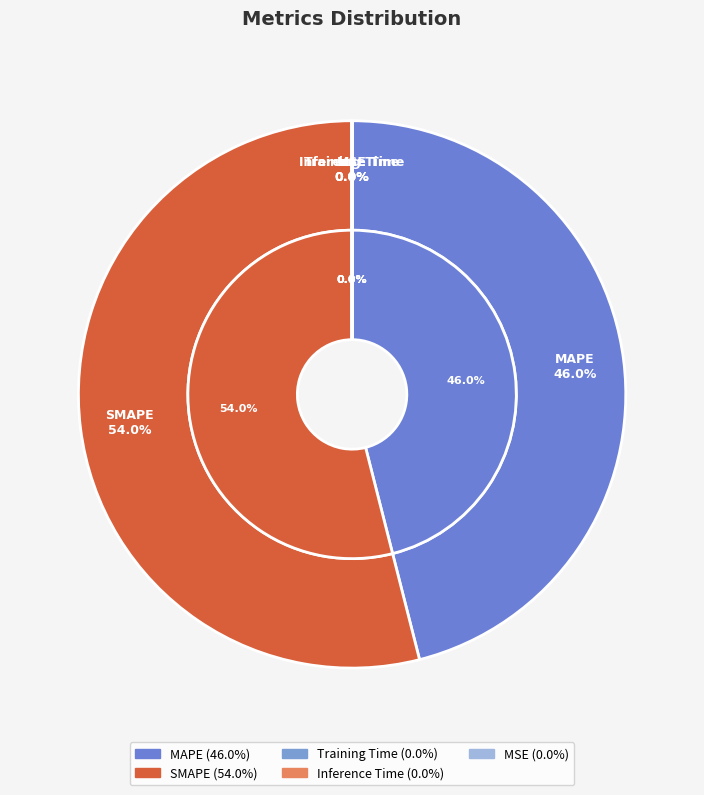

How much of the chart is everything except Inference Time?

100.0%